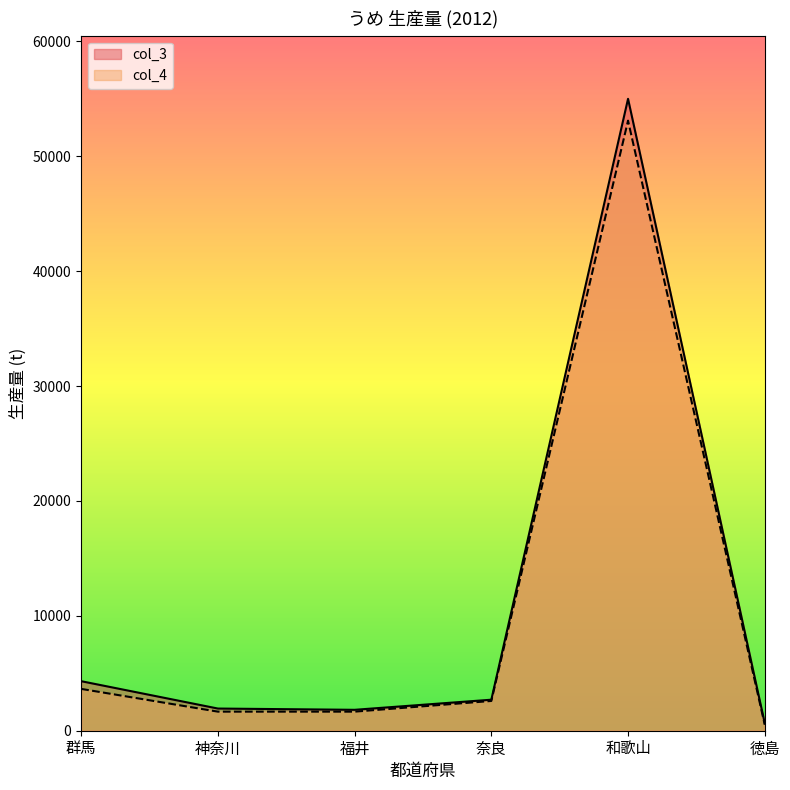

What is the sum of the col_4 values at 福井 and 神奈川?

3320